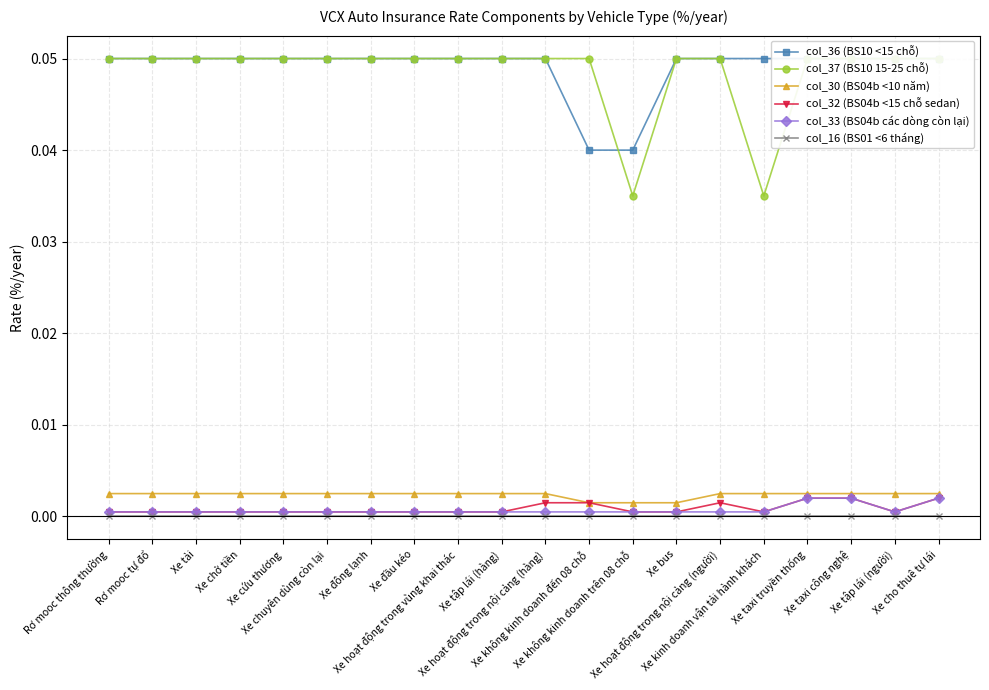

Which category has the highest value across all series?

Rơ mooc thông thường